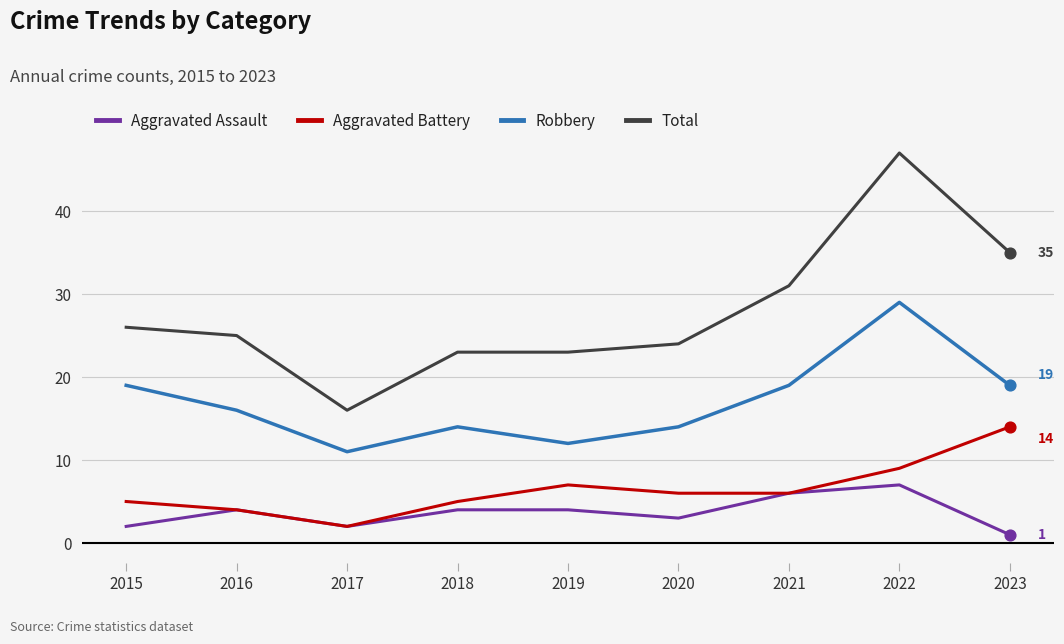

What is the difference between the highest and lowest values at 2020?

21